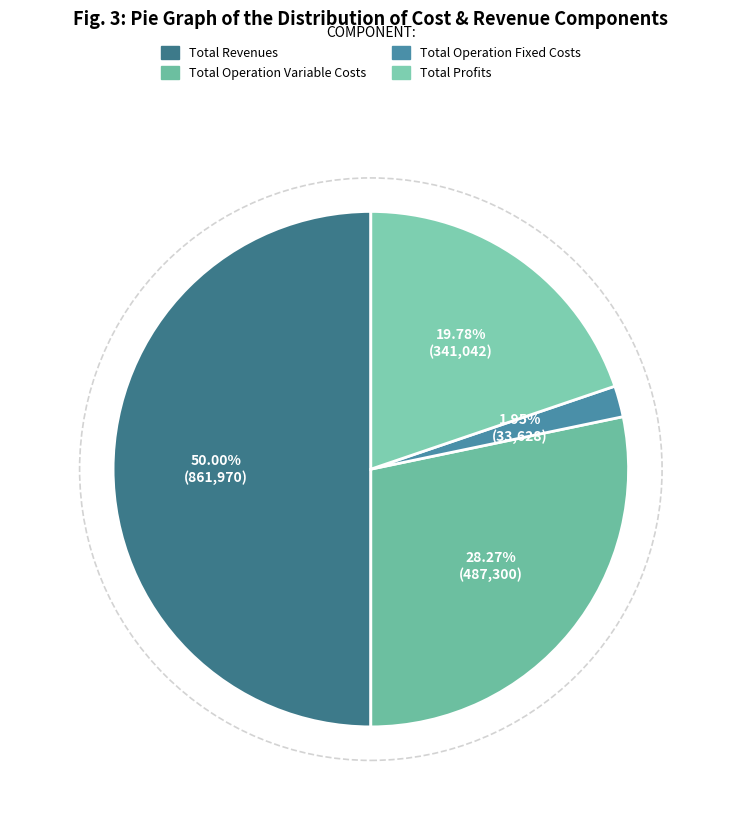

Count the number of slices in the pie.

4